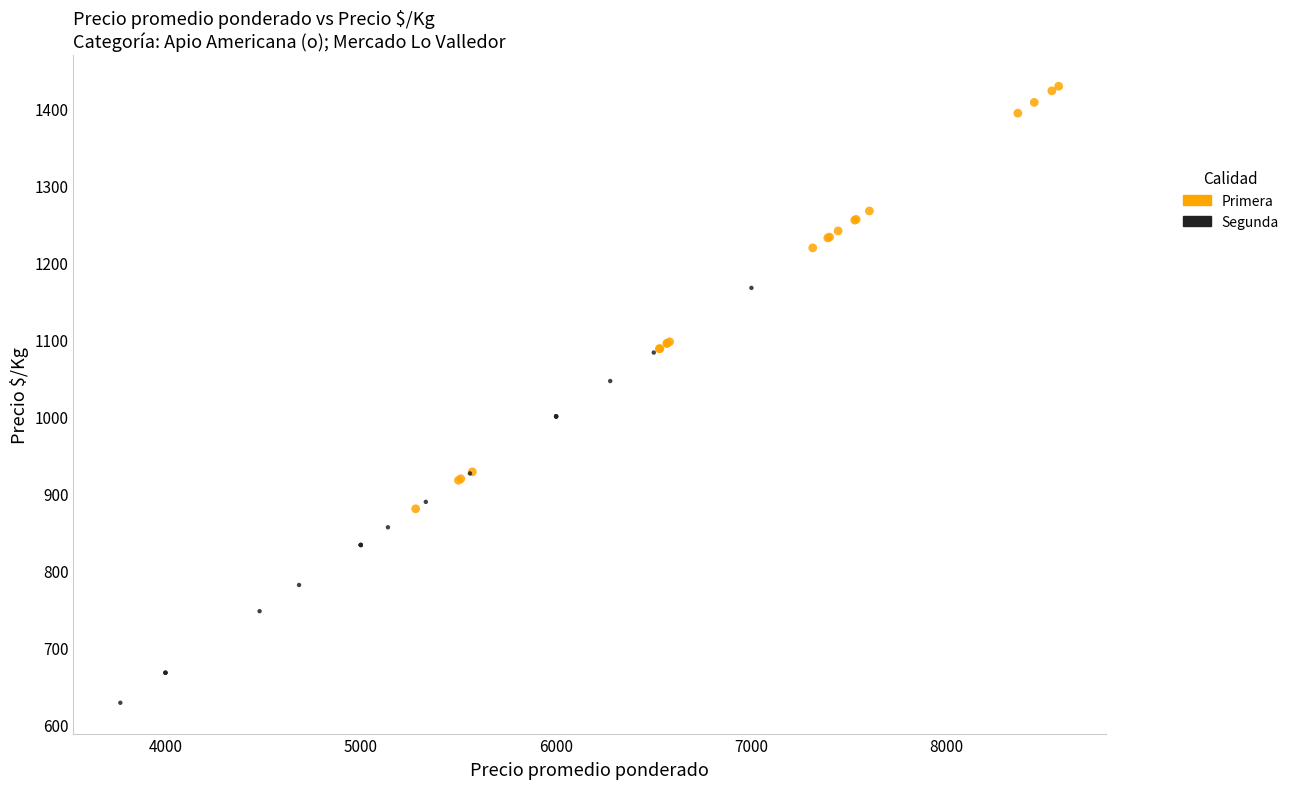

Which series contains the lowest Y value?

Segunda